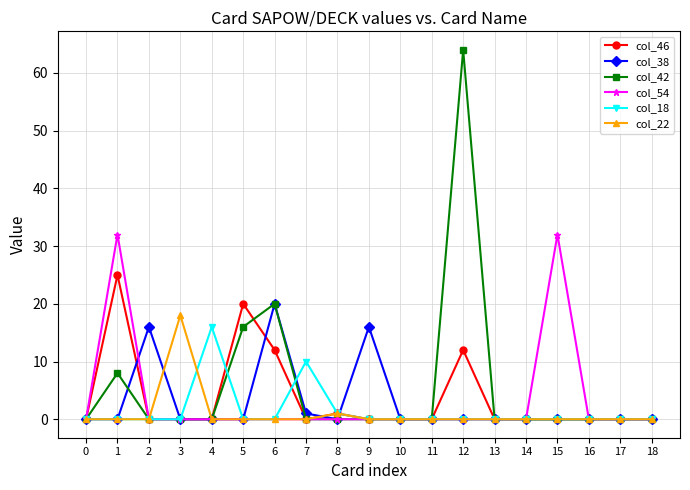

Reading left to right, what are all the values shown in this chart?

col_46: 0	25	0	0	0	20	12	0	1	0	0	0	12	0	0	0	0	0	0
col_38: 0	0	16	0	0	0	20	1	0	16	0	0	0	0	0	0	0	0	0
col_42: 0	8	0	0	0	16	20	0	0	0	0	0	64	0	0	0	0	0	0
col_54: 0	32	0	0	0	0	0	0	0	0	0	0	0	0	0	32	0	0	0
col_18: 0	0	0	0	16	0	0	10	1	0	0	0	0	0	0	0	0	0	0
col_22: 0	0	0	18	0	0	0	0	1	0	0	0	0	0	0	0	0	0	0